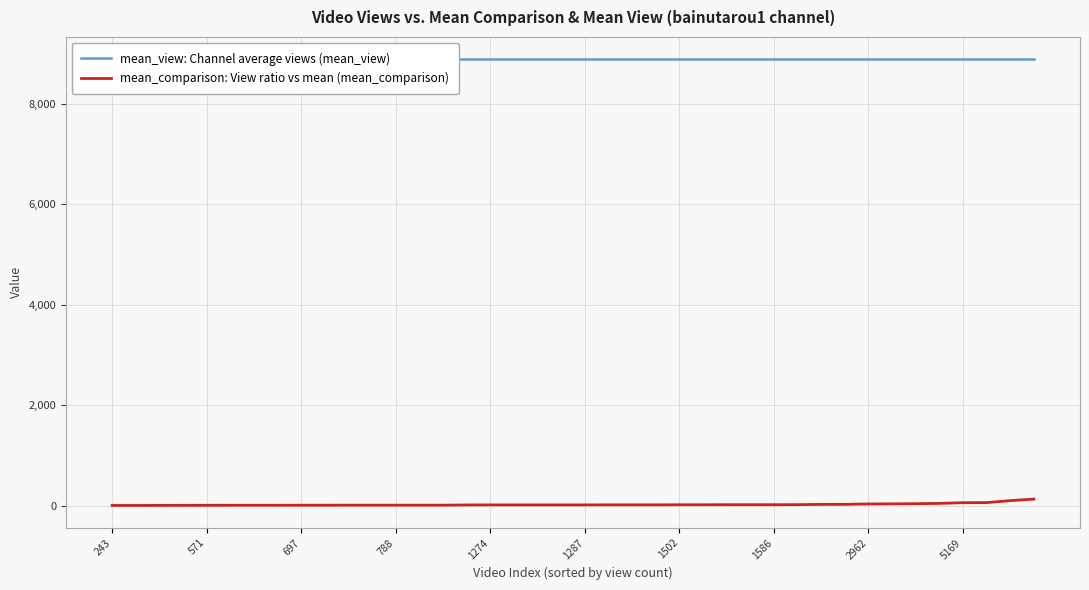

Is this an area chart (filled region under the line)?

No